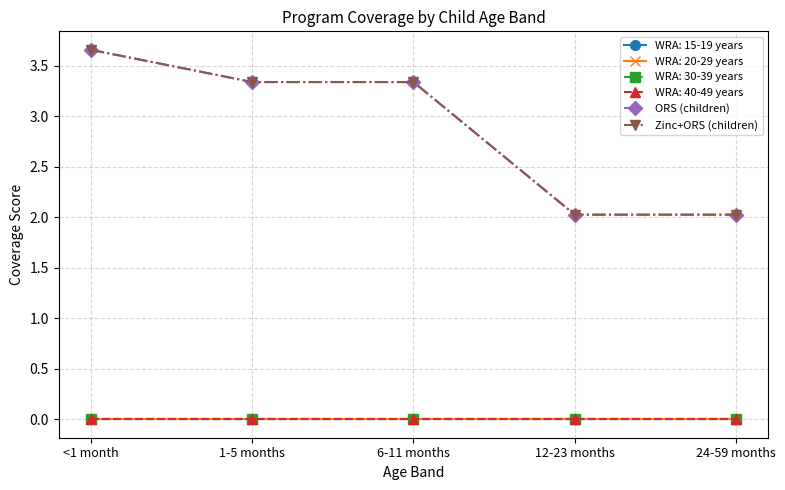

What is the label of the 4th point from the left?

12-23 months